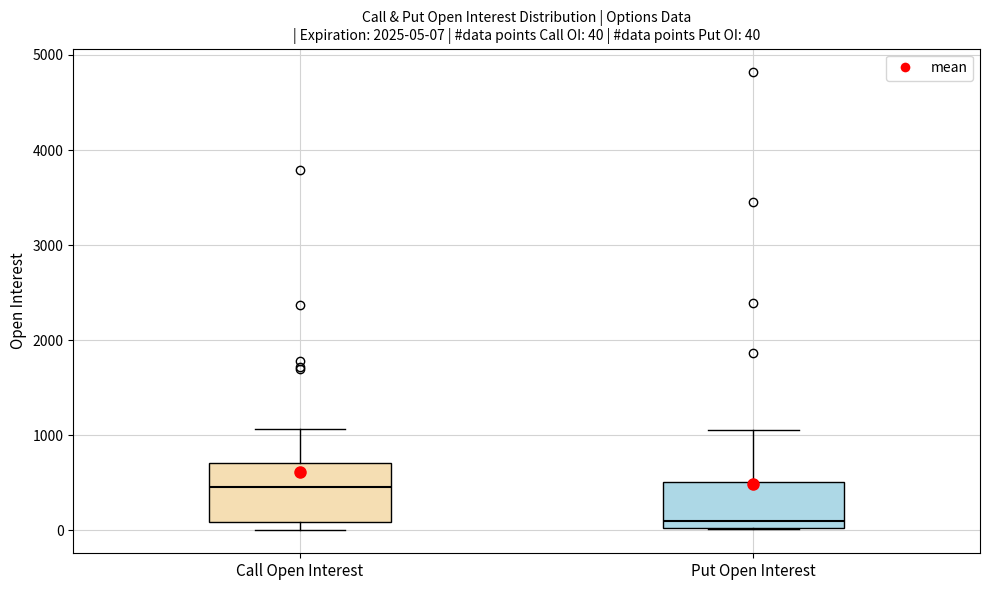

Which box has the highest median line?

Call Open Interest